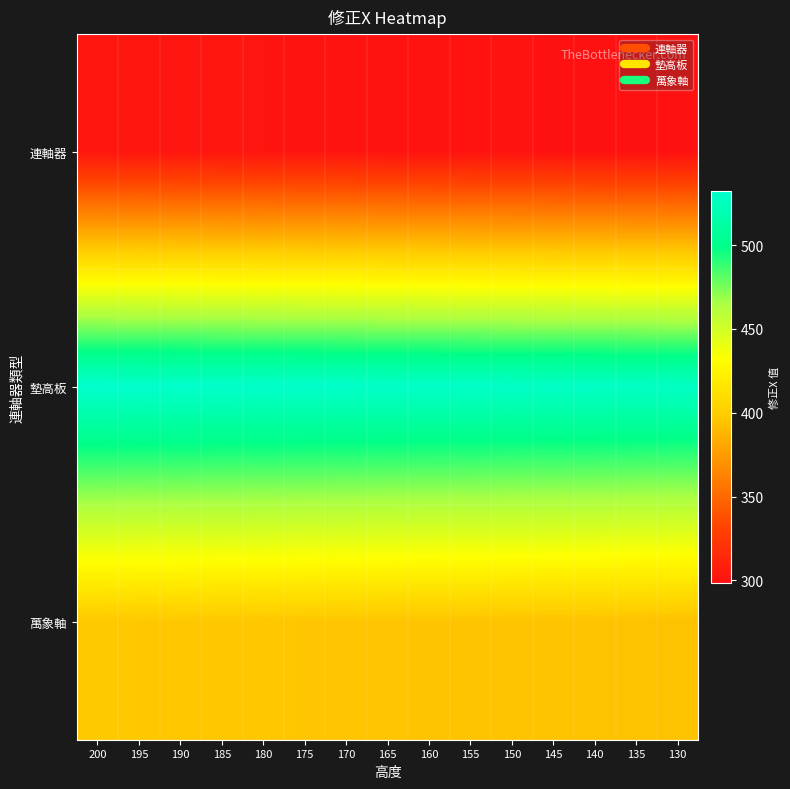

At which category is the sum across all series the highest?

200